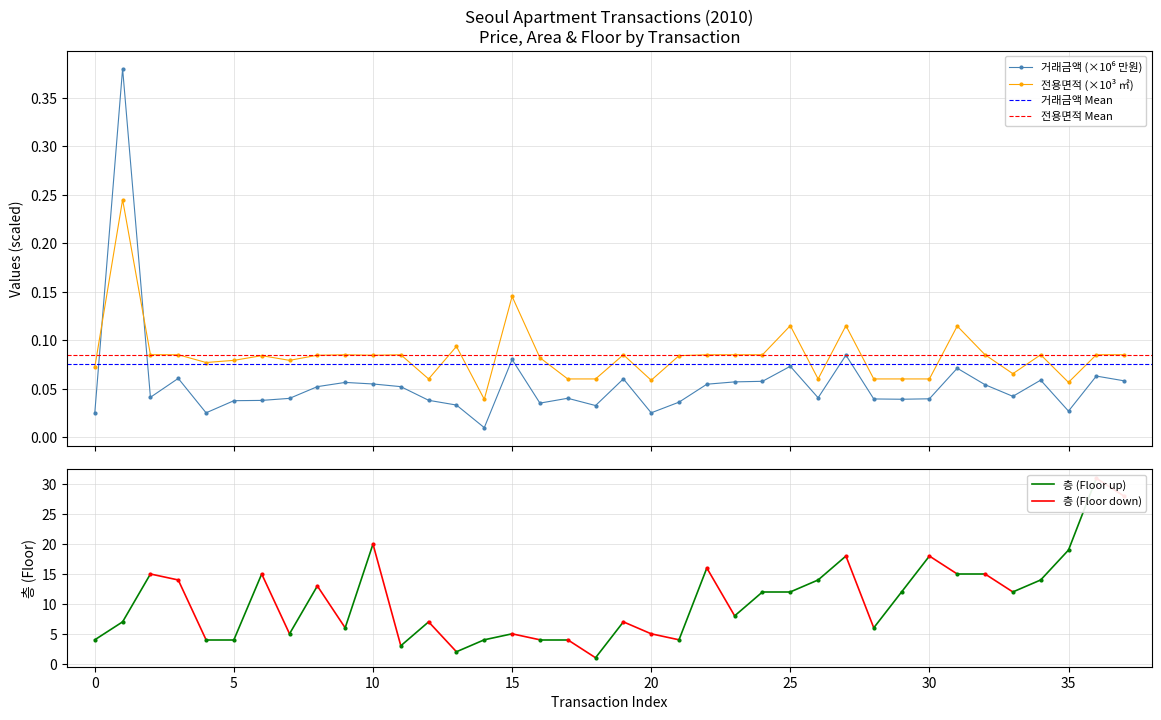

What is the difference between the highest and lowest values at 1?

0.1